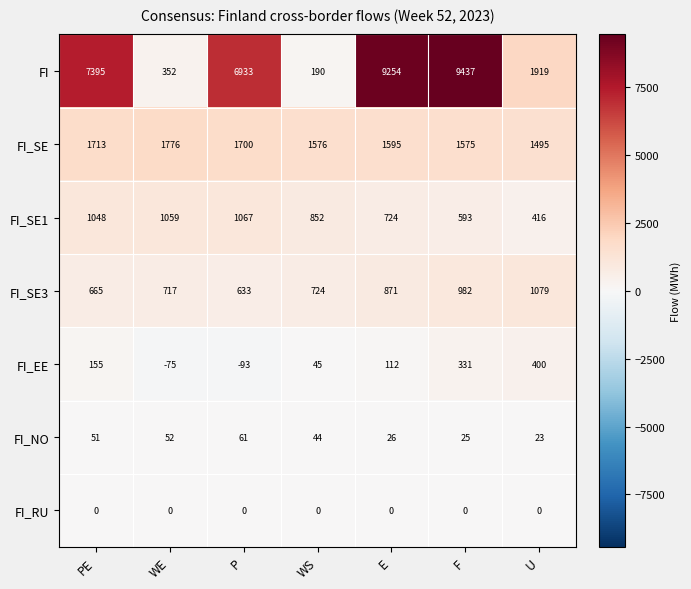

Between PE and P, which series saw the biggest shift?

FI